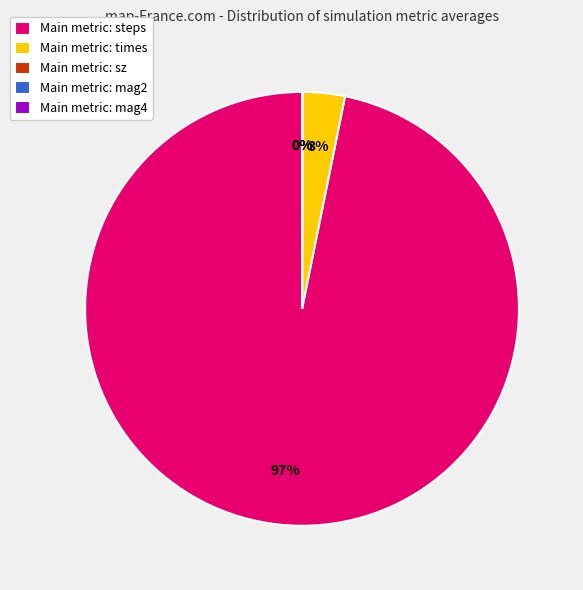

Which category has the biggest portion of the pie?

Main metric: steps